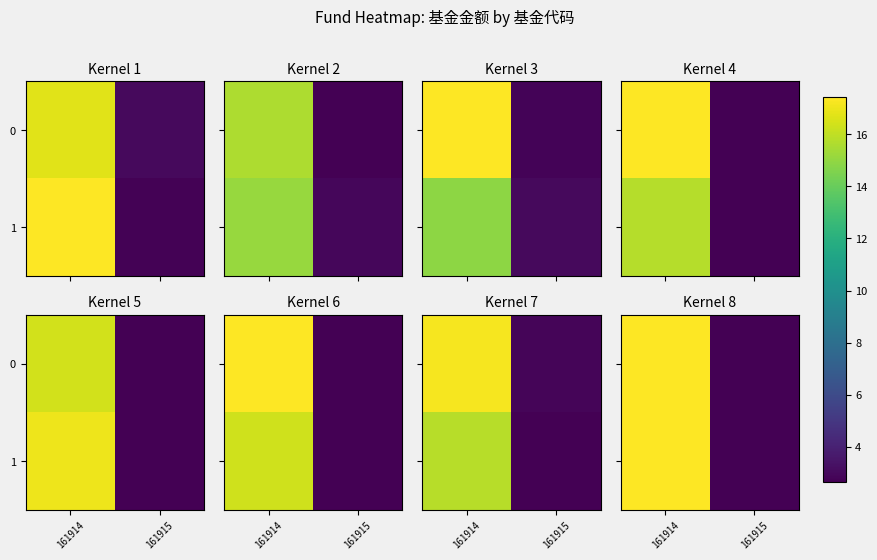

What is the average value of the 0 series?

10.1